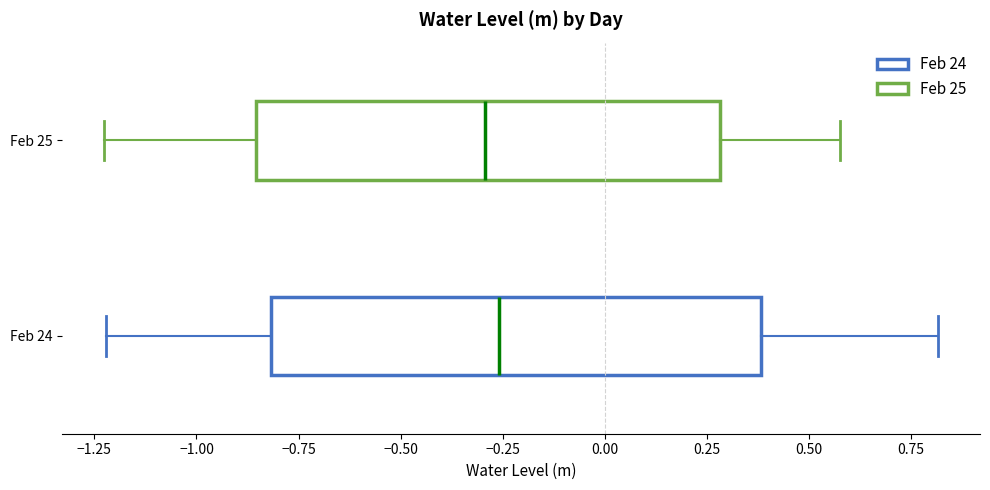

Where is the left edge of the box for Feb 25 on the x-axis? The values are not printed on the chart, so give them approximately, as read against the axis.

-0.85